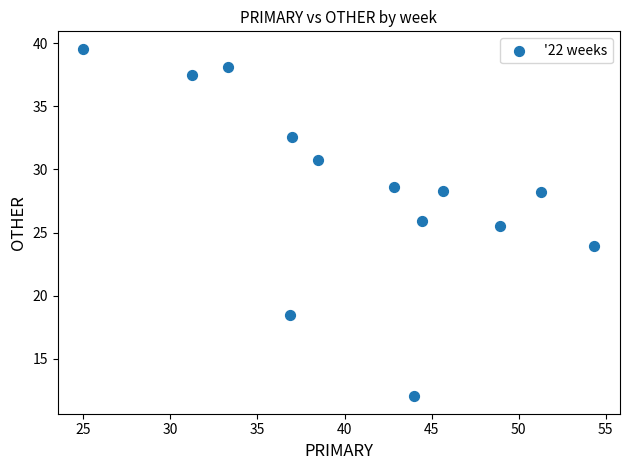

What Y value in the scatter plot is closest to 25?

25.5